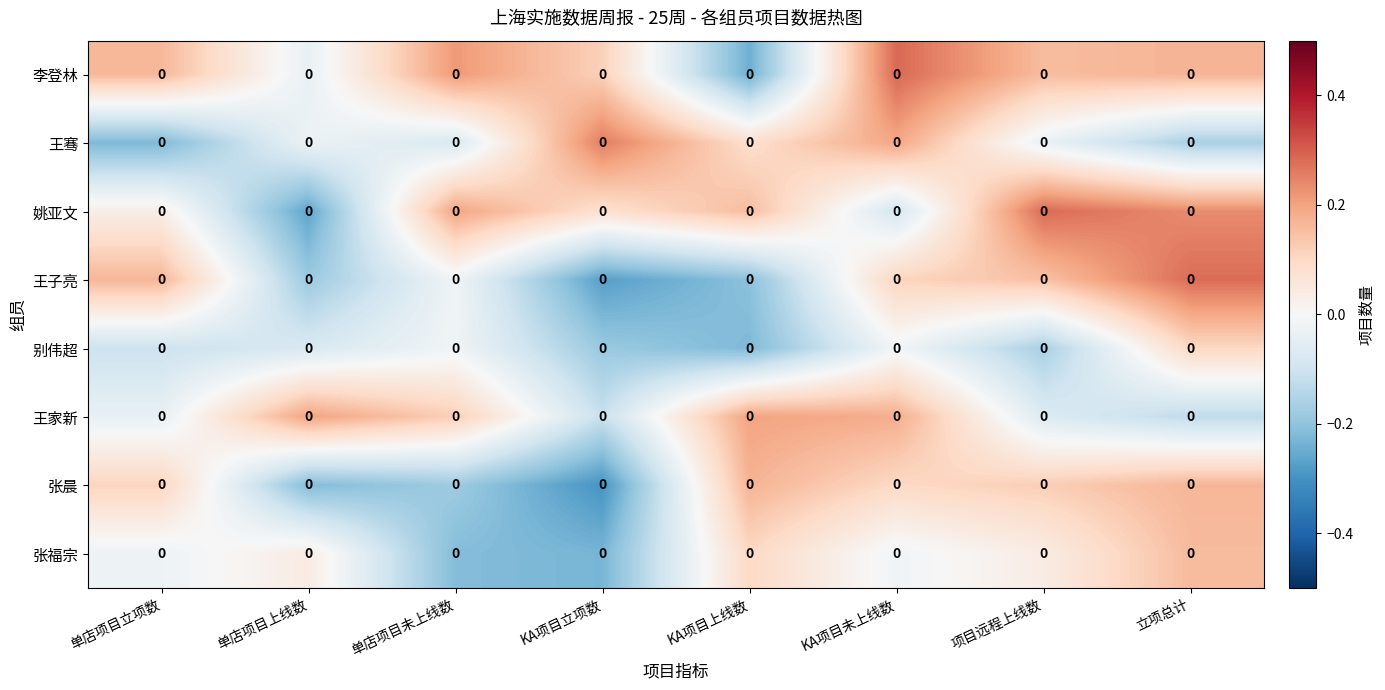

The 别伟超 series shows -0.0 at KA项目未上线数. True or false?

False